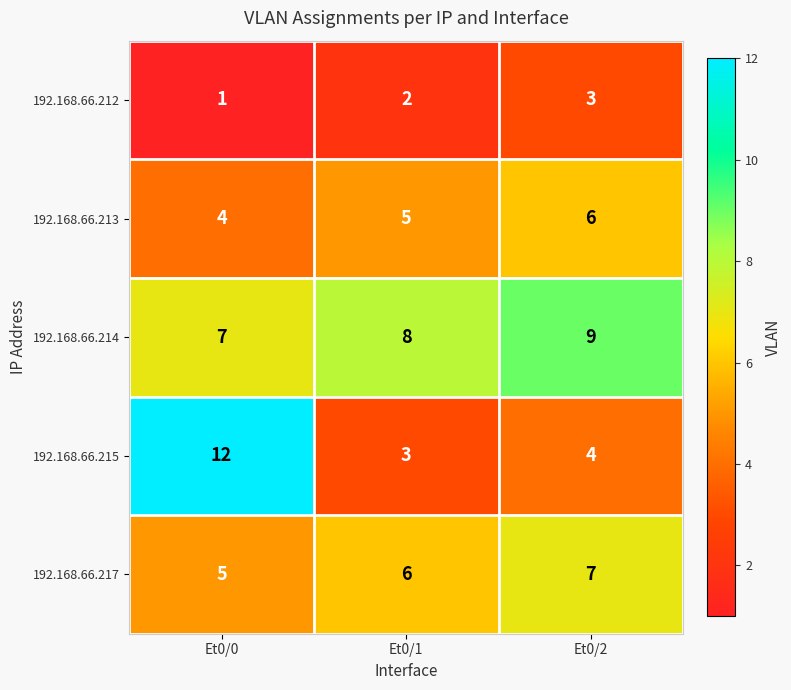

Reading left to right, what are all the values shown in this chart?

192.168.66.212: Et0/0=1	Et0/1=2	Et0/2=3
192.168.66.213: Et0/0=4	Et0/1=5	Et0/2=6
192.168.66.214: Et0/0=7	Et0/1=8	Et0/2=9
192.168.66.215: Et0/0=12	Et0/1=3	Et0/2=4
192.168.66.217: Et0/0=5	Et0/1=6	Et0/2=7